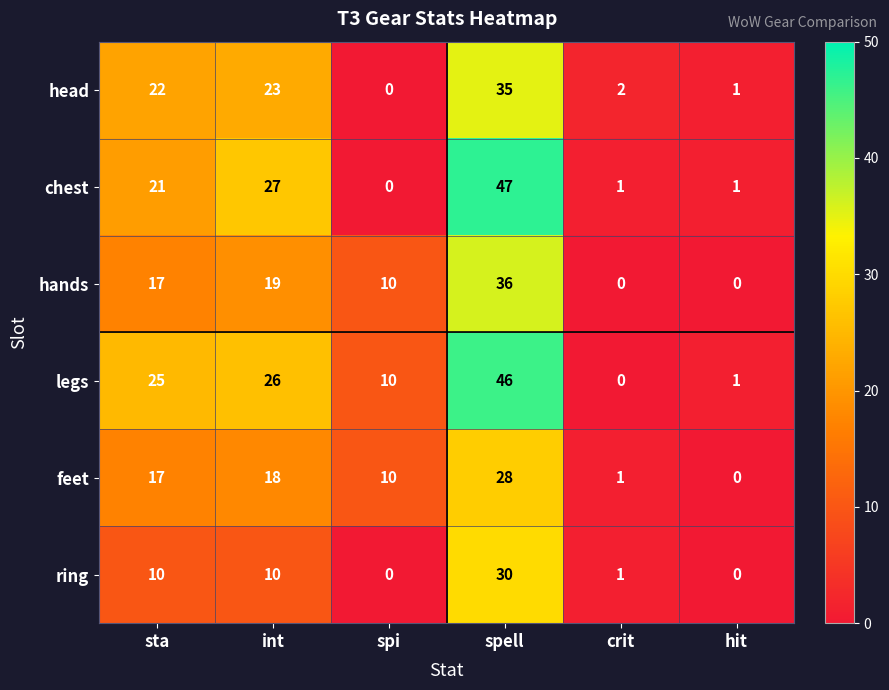

Which series has the largest range (max minus min)?

chest